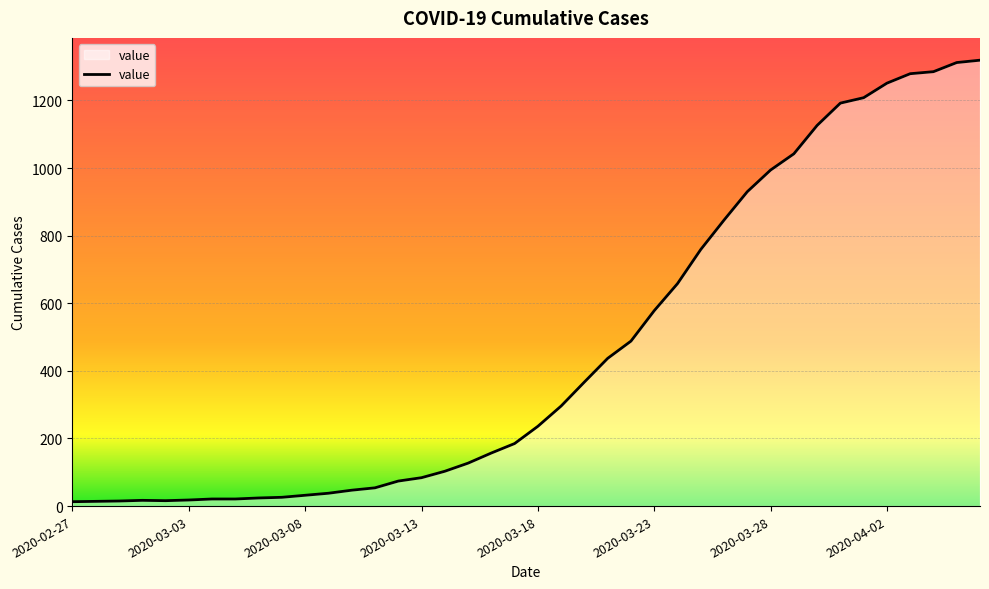

What is the maximum value shown in the chart?

1319